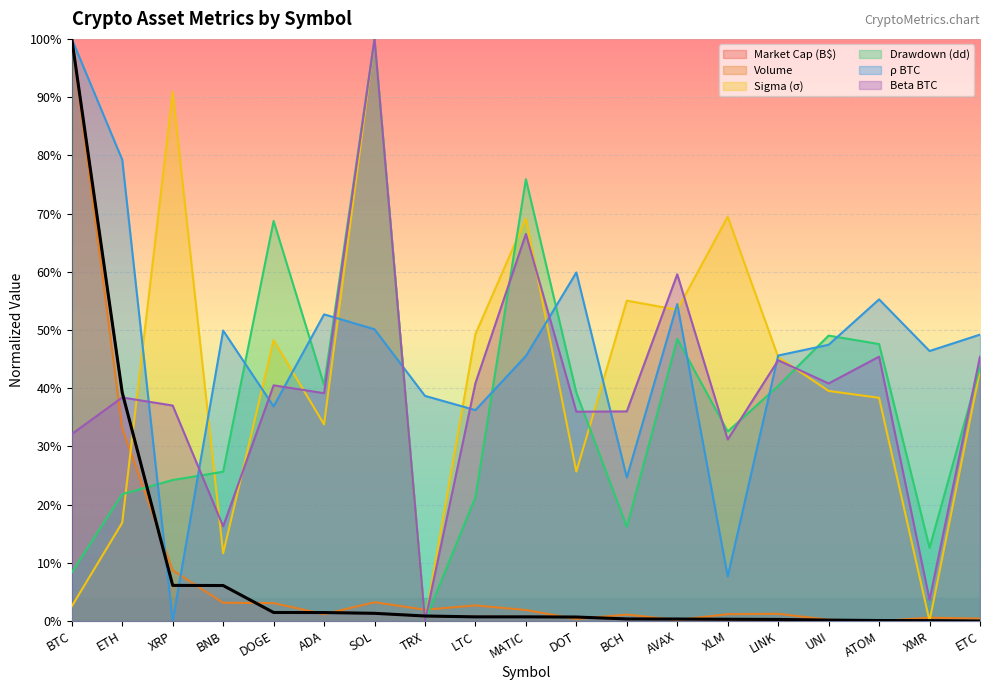

True or false: volume has a value of 0.0 at UNI.

False